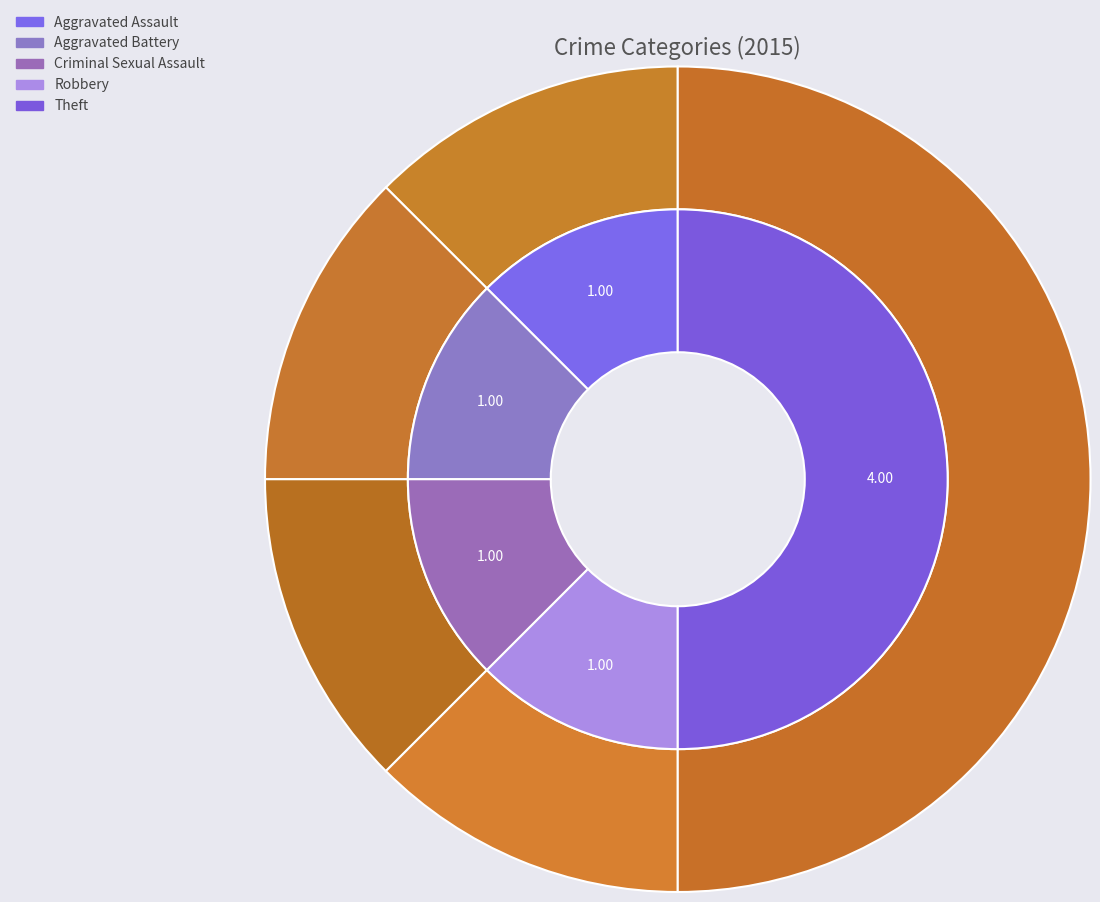

To the nearest percent, what percentage of the pie is Robbery?

12%